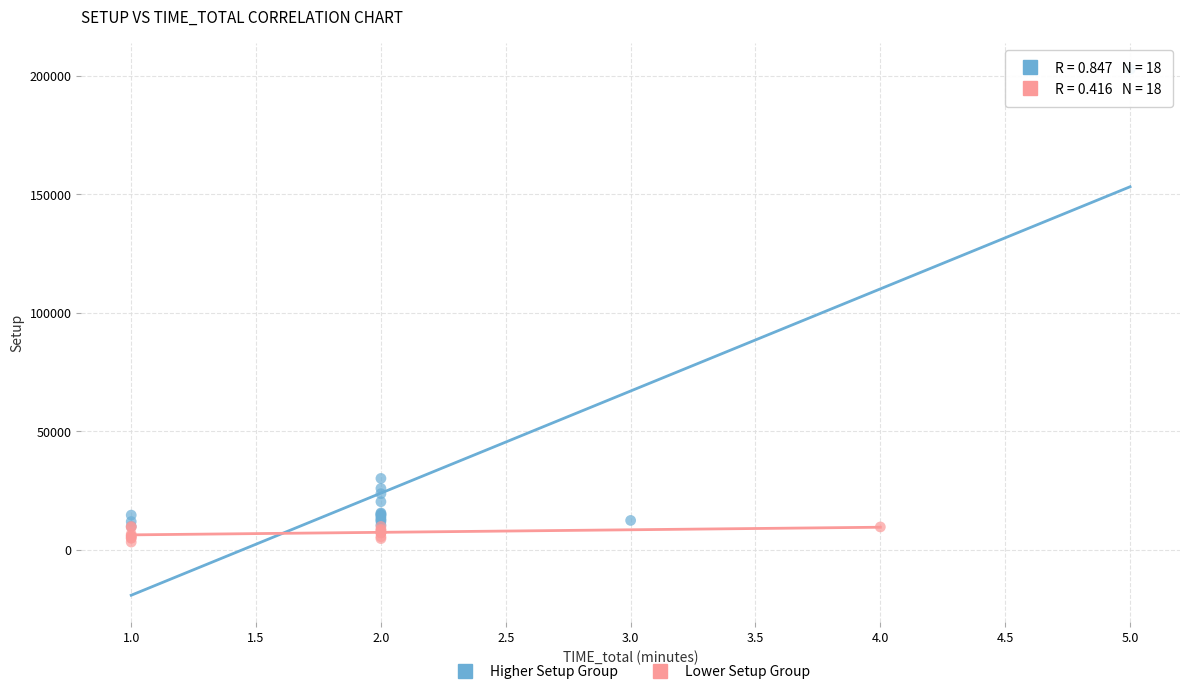

Which series reaches the maximum Y coordinate?

Higher Setup Group